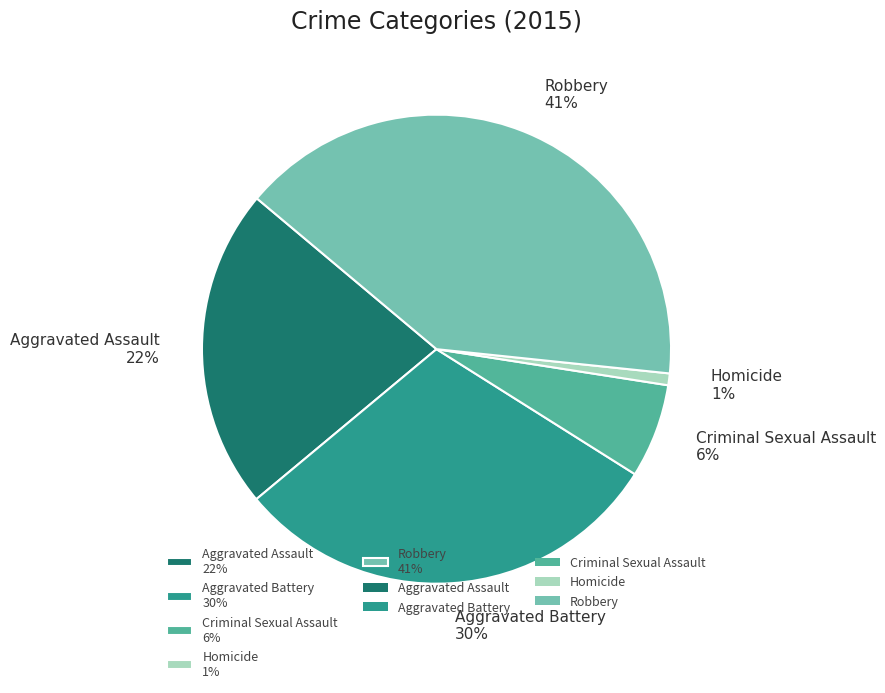

Between Aggravated Assault 22% and Homicide 1%, which is larger?

Aggravated Assault 22%